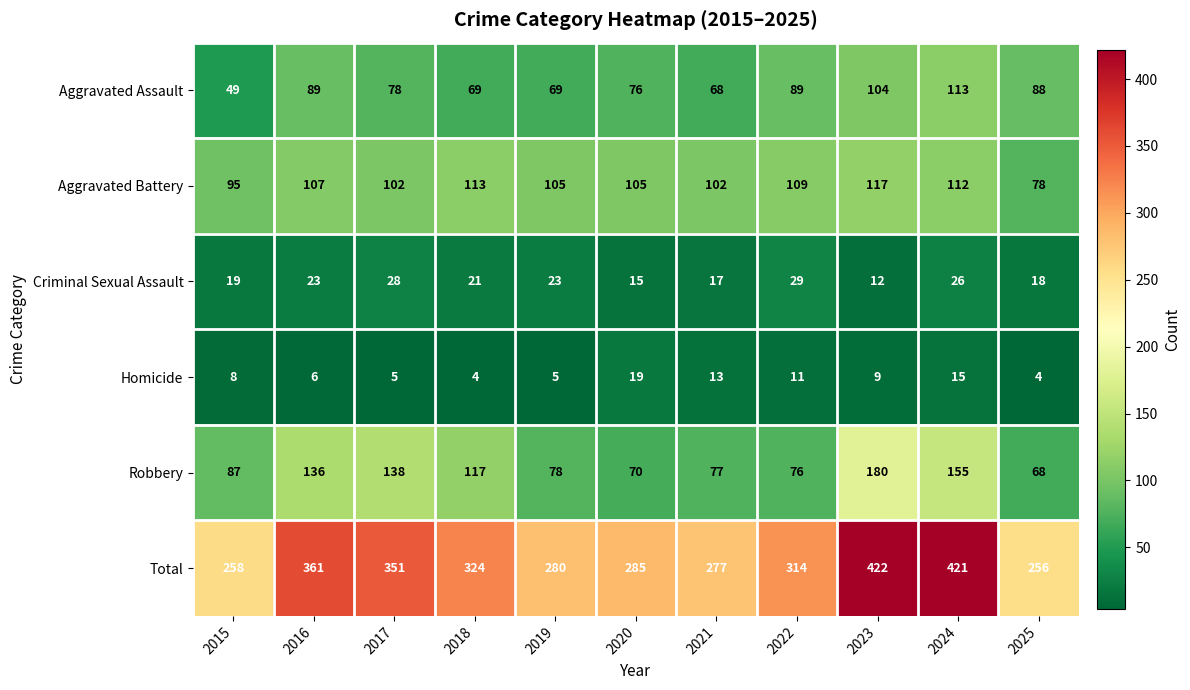

How many data points does each series have?

11